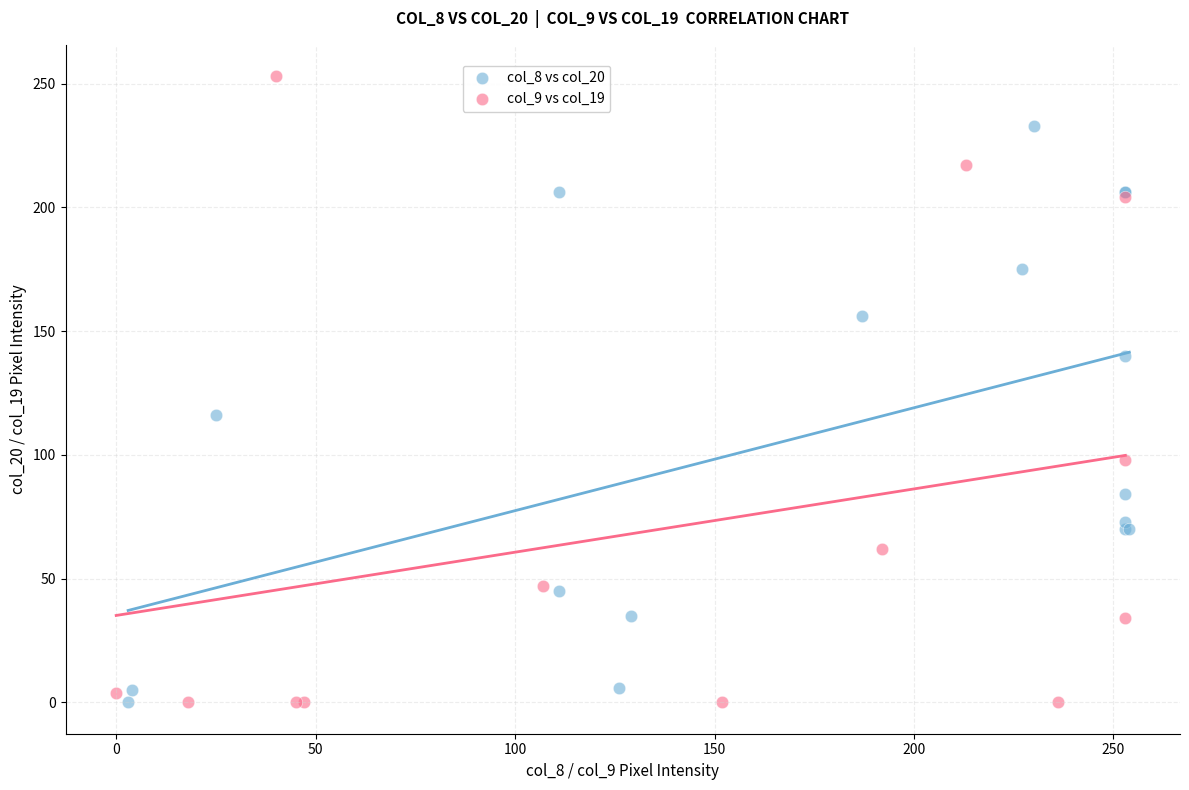

Which series reaches the maximum Y coordinate?

col_9 vs col_19